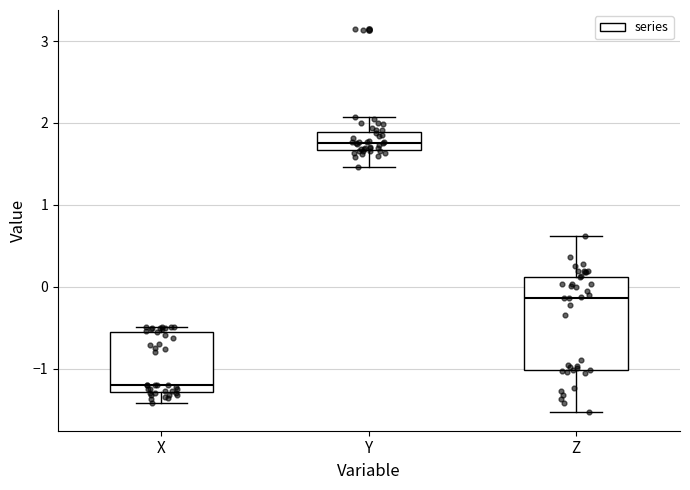

Which box has the highest median line?

Y